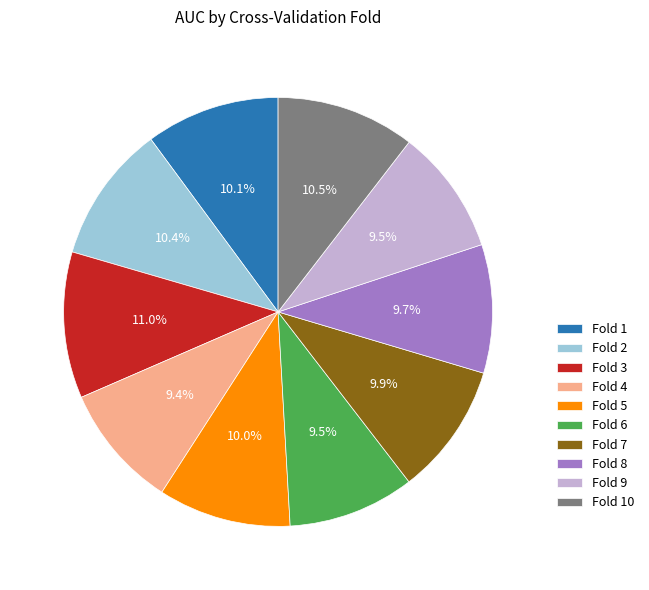

To the nearest percent, what is the difference between the largest and smallest slice percentages?

2%